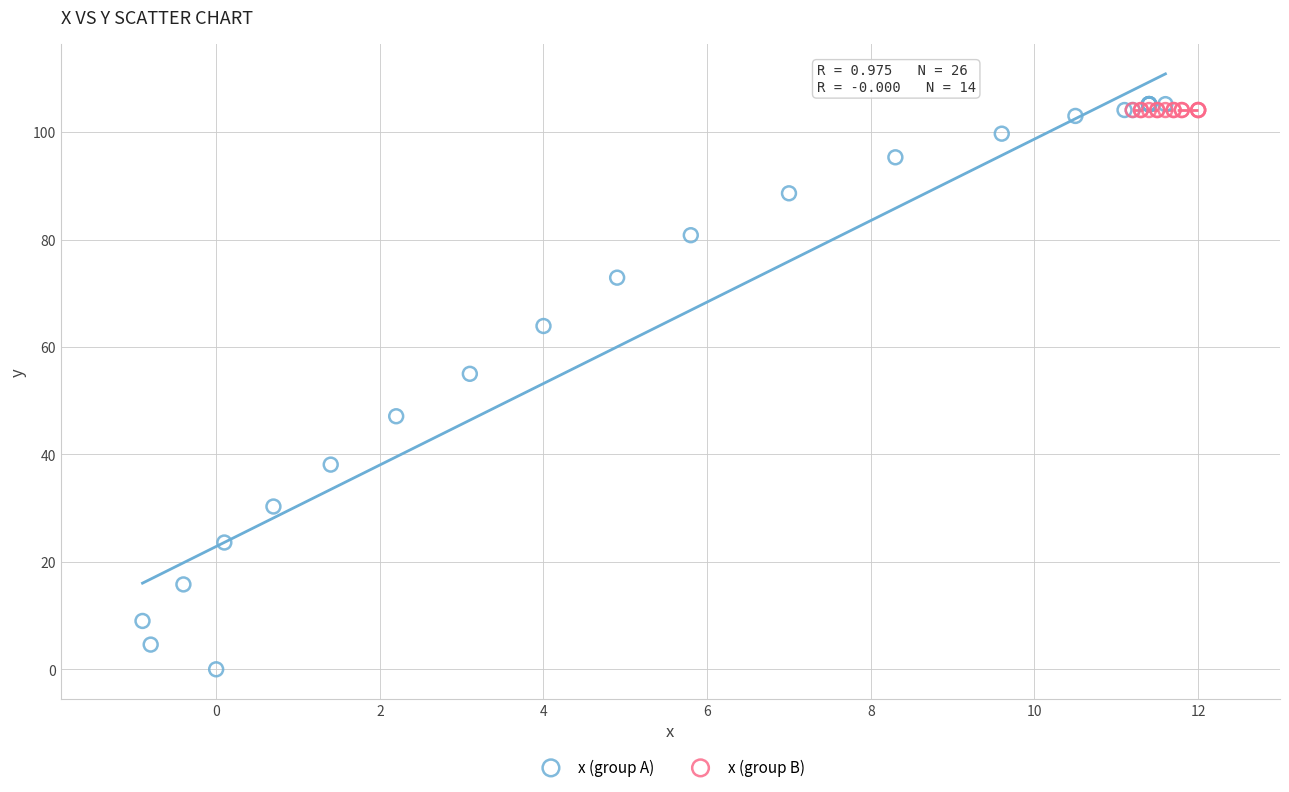

Which series contains the lowest Y value?

x (group A)